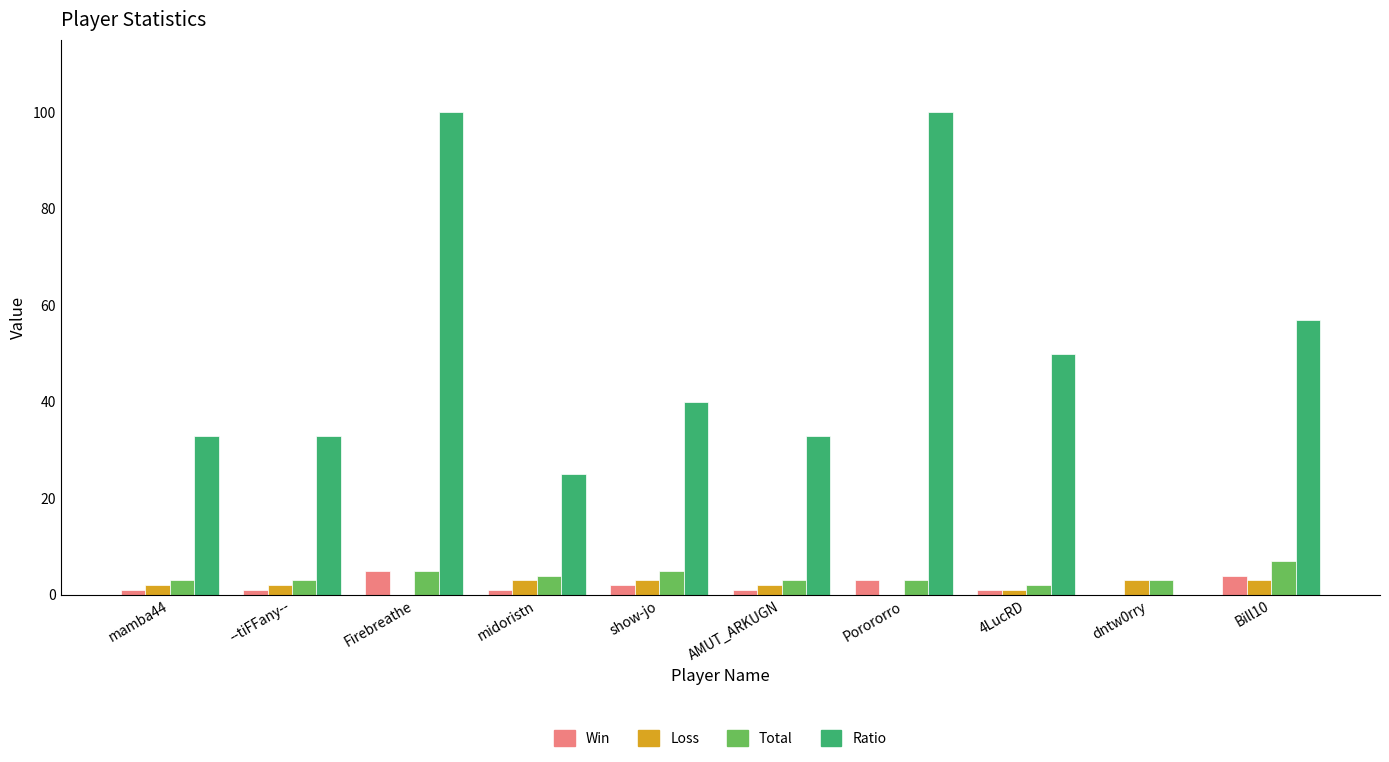

How many Win values are between 1 and 3?

7